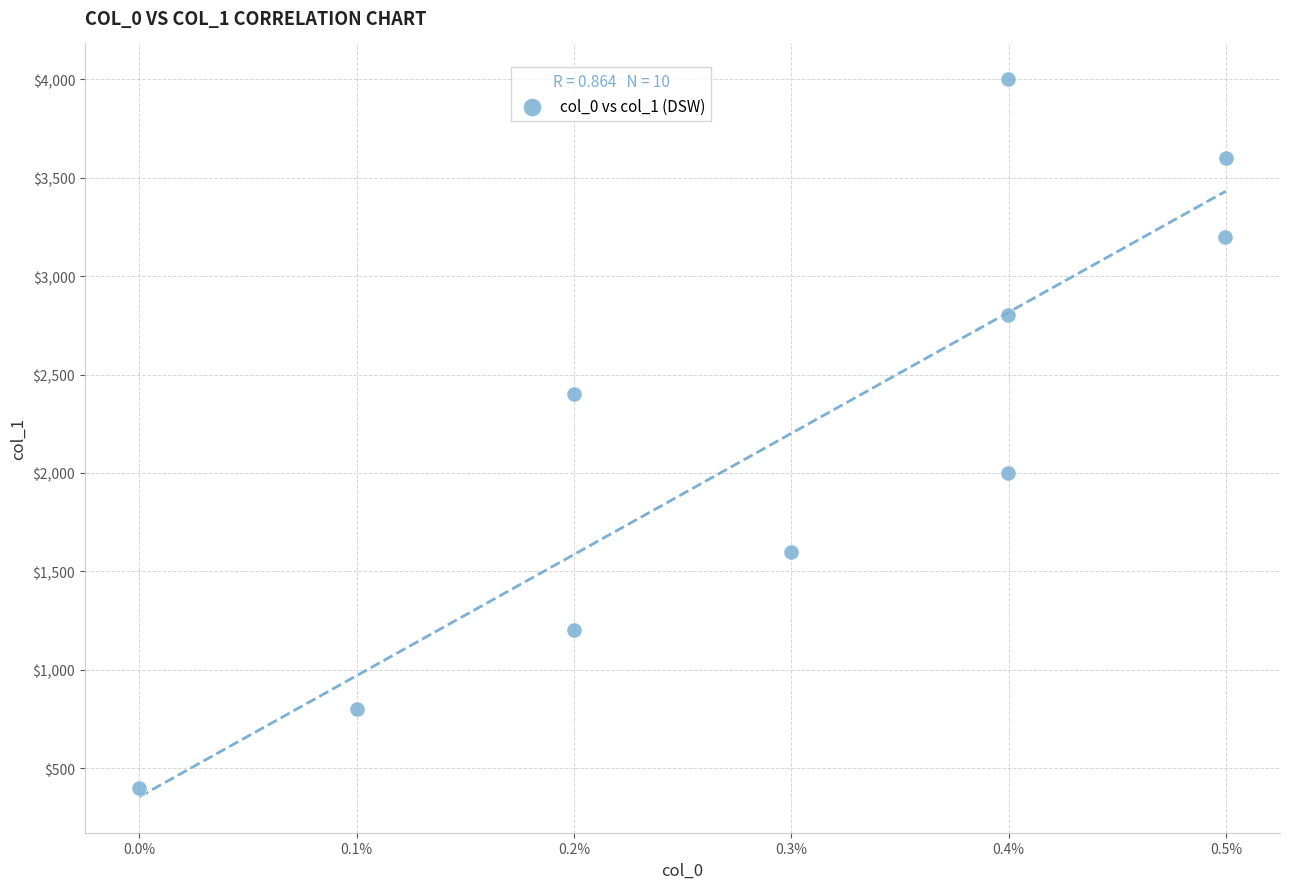

What is the average Y value?

2200